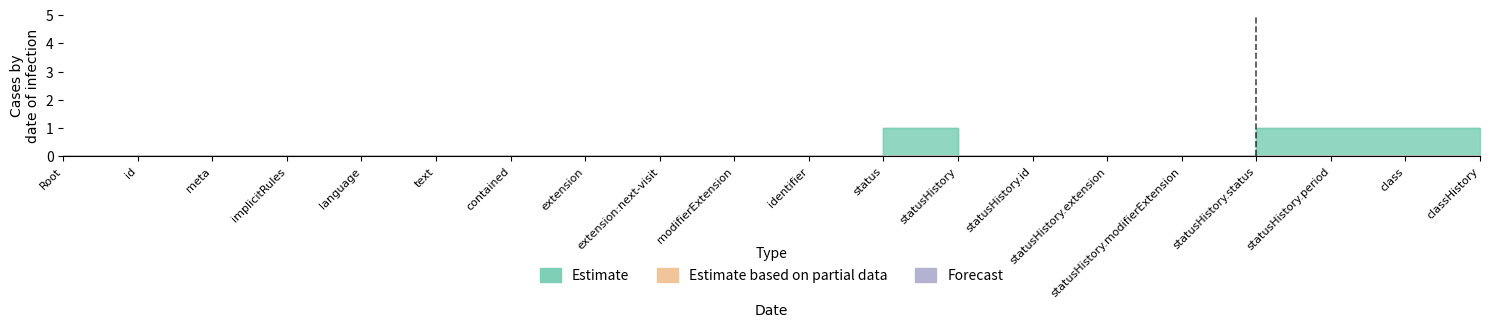

What is the label of the 5th point from the left?

Encounter.language